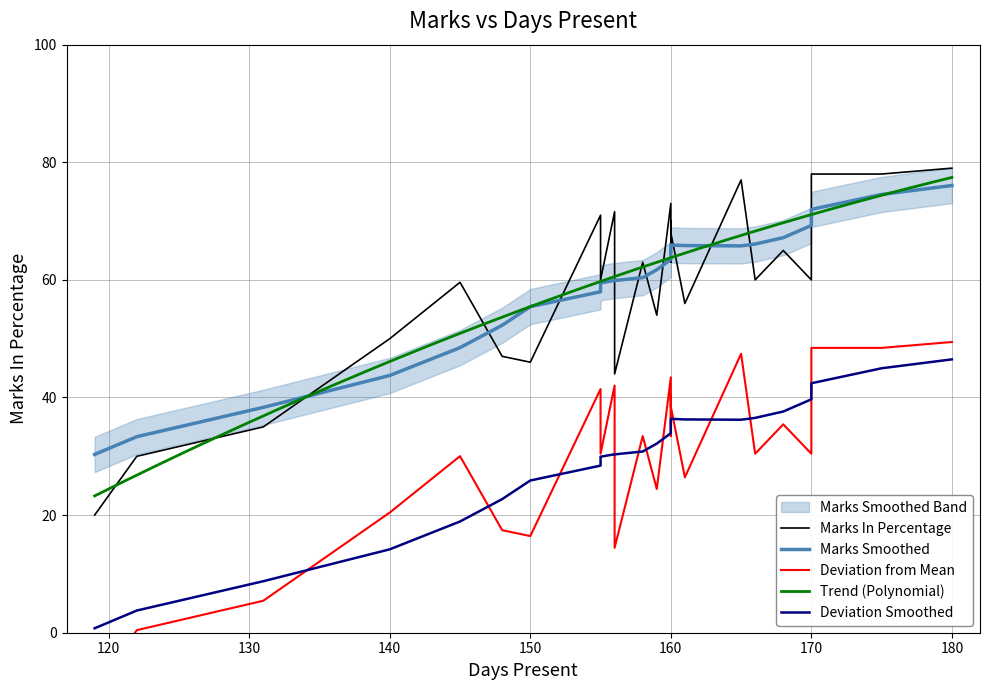

What is the highest value of the Trend (Polynomial) series?

77.4